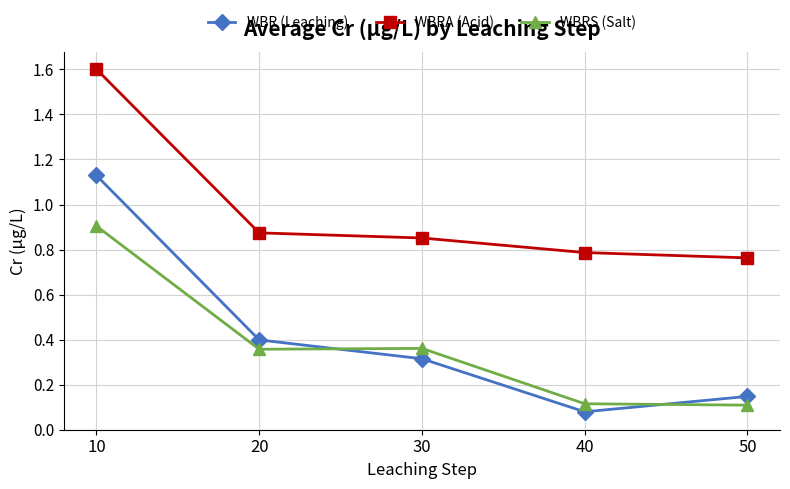

What is the value of the WBR (Leaching) point at the 3rd from the left?

0.3